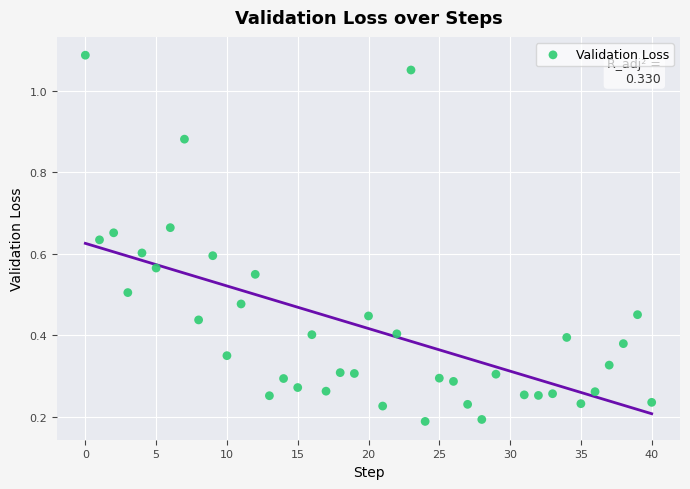

What is the range of X values (max minus min)?

40.0